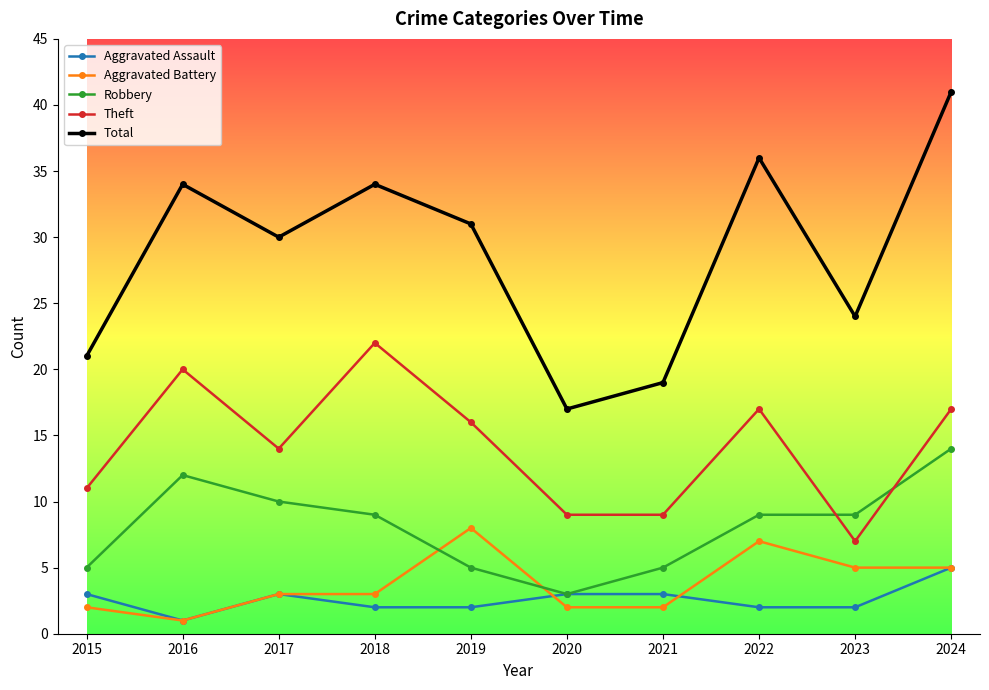

At which label is Total closest to 29?

2017